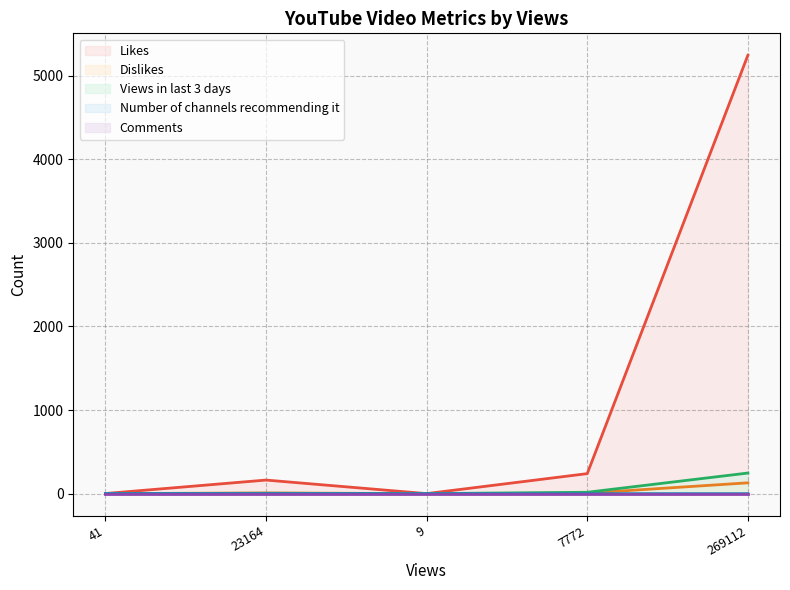

True or false: Dislikes and Likes intersect in this chart.

False